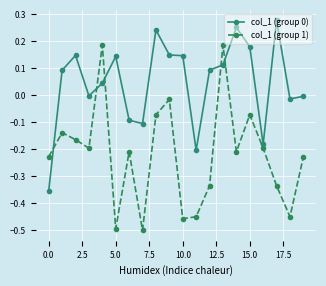

What is the sum of all col_1 (group 0) values?

0.9